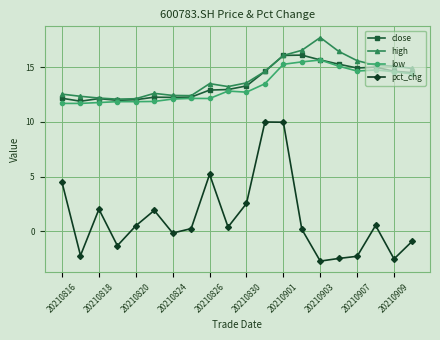

What is the value of the high point at the 5th from the left?

12.1